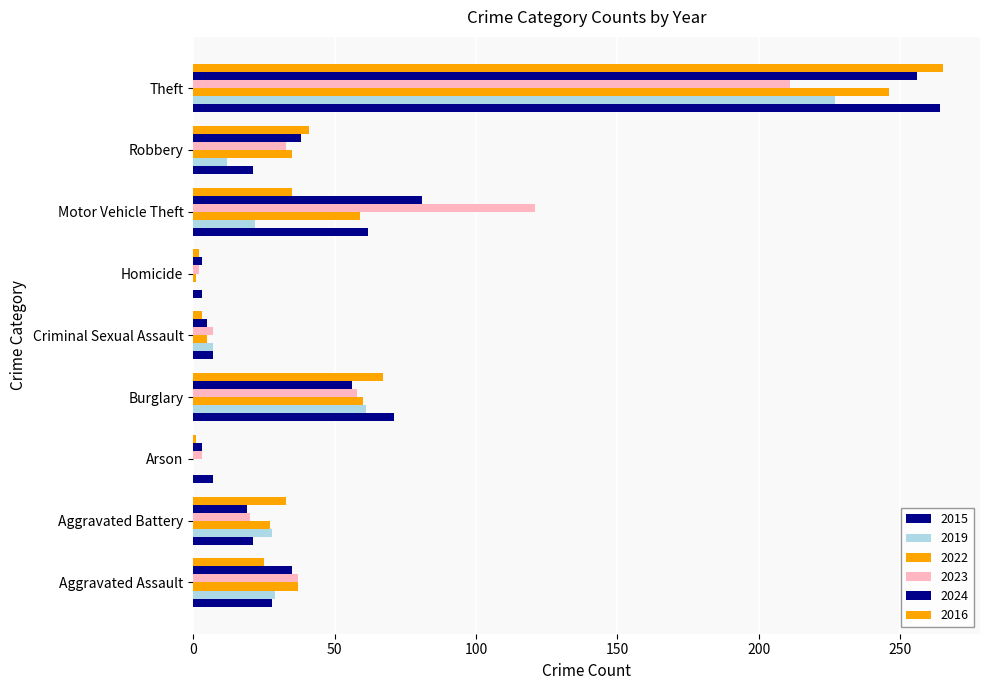

What is the value of the 2024 bar at the 8th from the left?

38